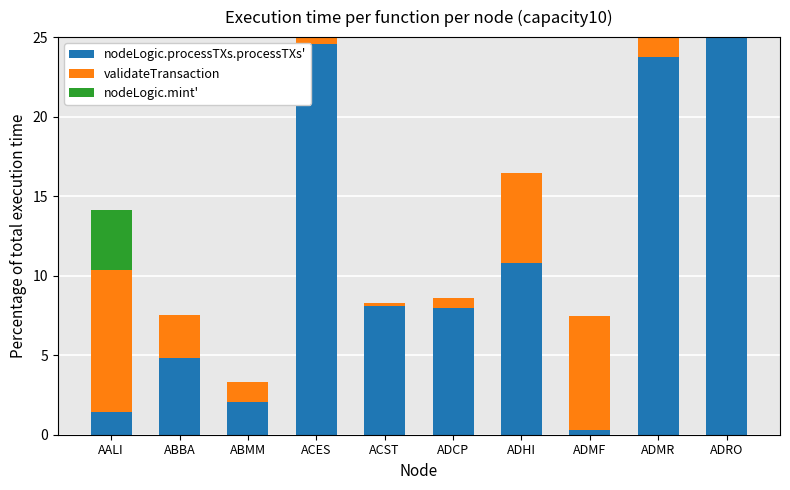

The nodeLogic.mint' series shows 3.8 at AALI. True or false?

True